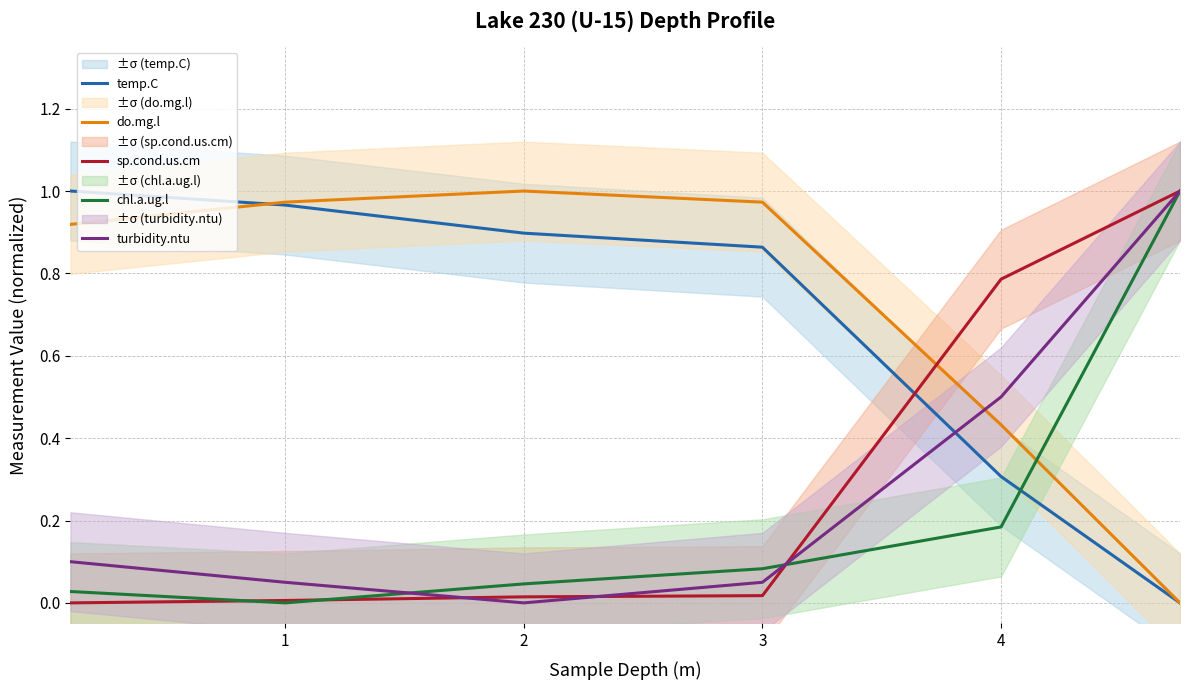

Rank the series by their maximum value, from lowest to highest.

temp.C, do.mg.l, sp.cond.us.cm, chl.a.ug.l, turbidity.ntu